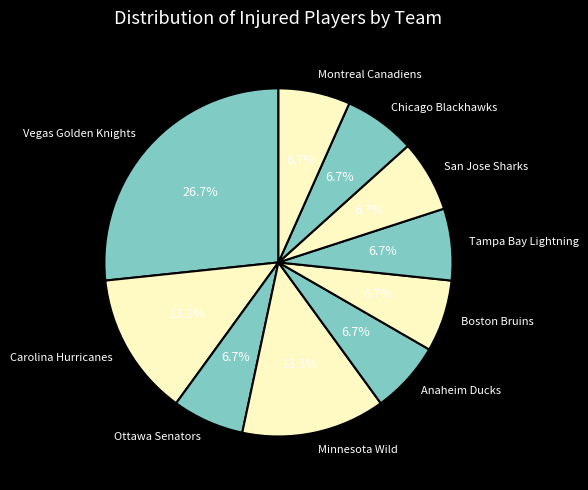

True or false: Vegas Golden Knights accounts for 27% of the total.

True